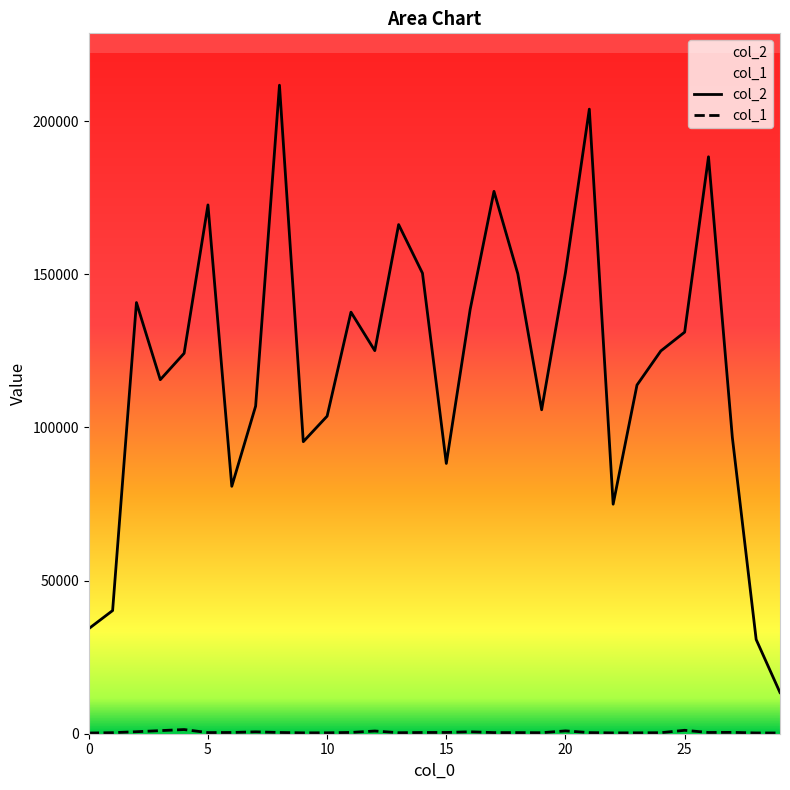

Rank the categories by col_1 value from highest to lowest.

4, 25, 3, 20, 12, 2, 16, 7, 27, 11, 15, 6, 8, 14, 26, 5, 17, 18, 21, 1, 24, 13, 19, 10, 23, 9, 22, 28, 29, 0